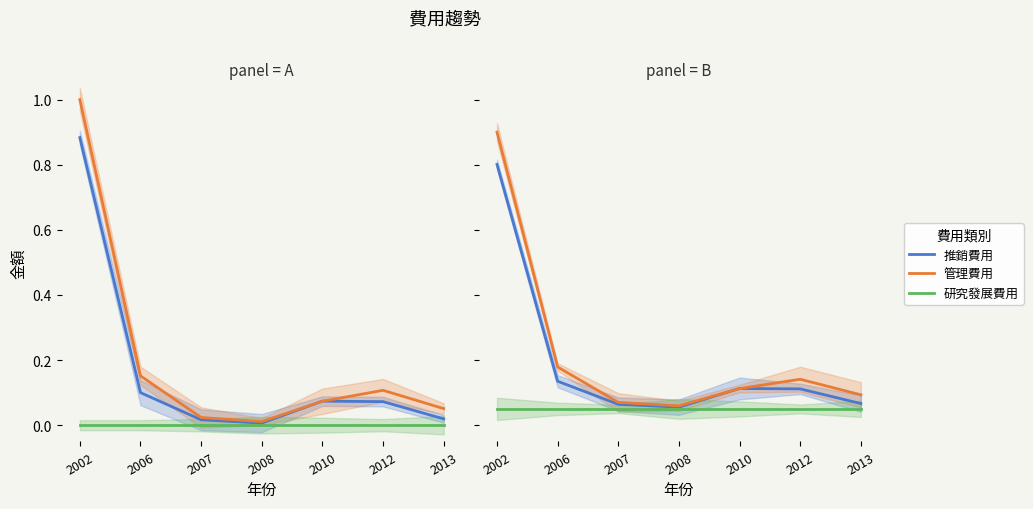

The value of 推銷費用 at 2002 is 0.5. True or false?

False